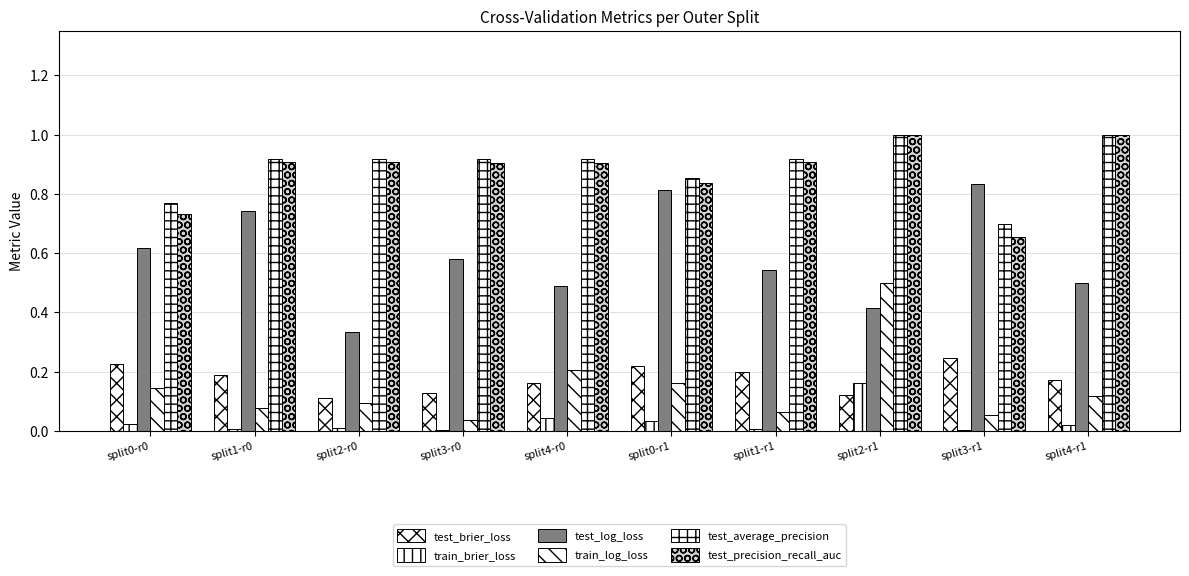

At split4-r1, list the series in order from largest to smallest.

test_average_precision, test_precision_recall_auc, test_log_loss, test_brier_loss, train_log_loss, train_brier_loss